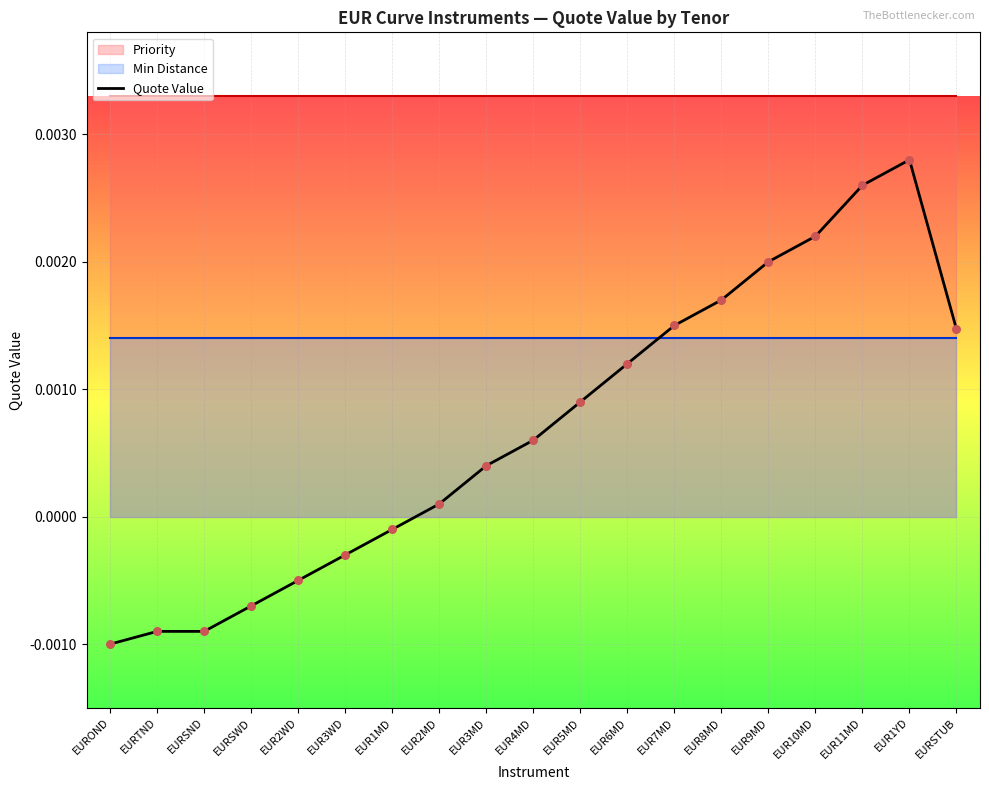

Which has a higher value, EUROND or EUR2MD?

EUR2MD